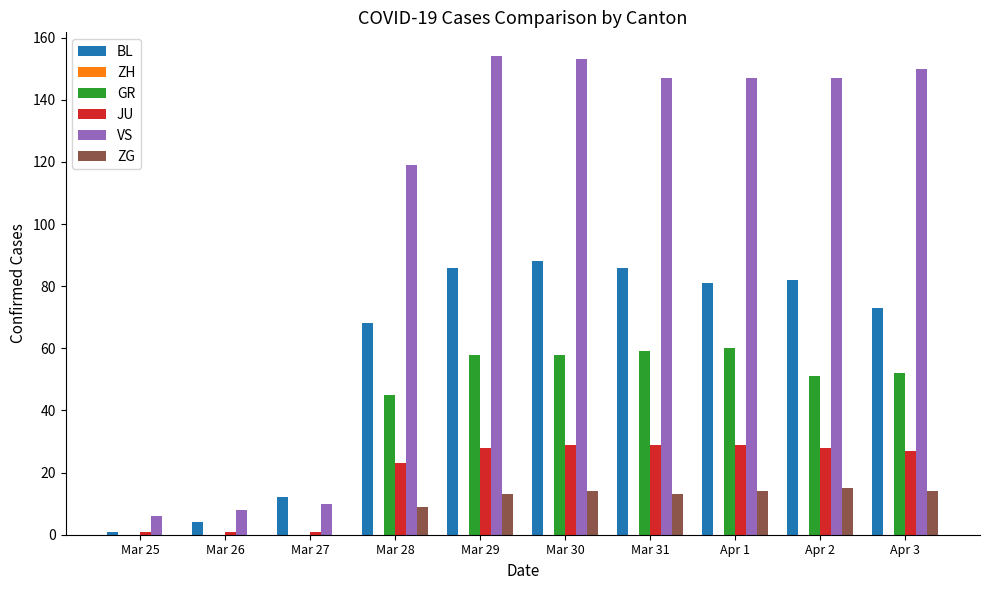

What is the sum of all BL values?

581